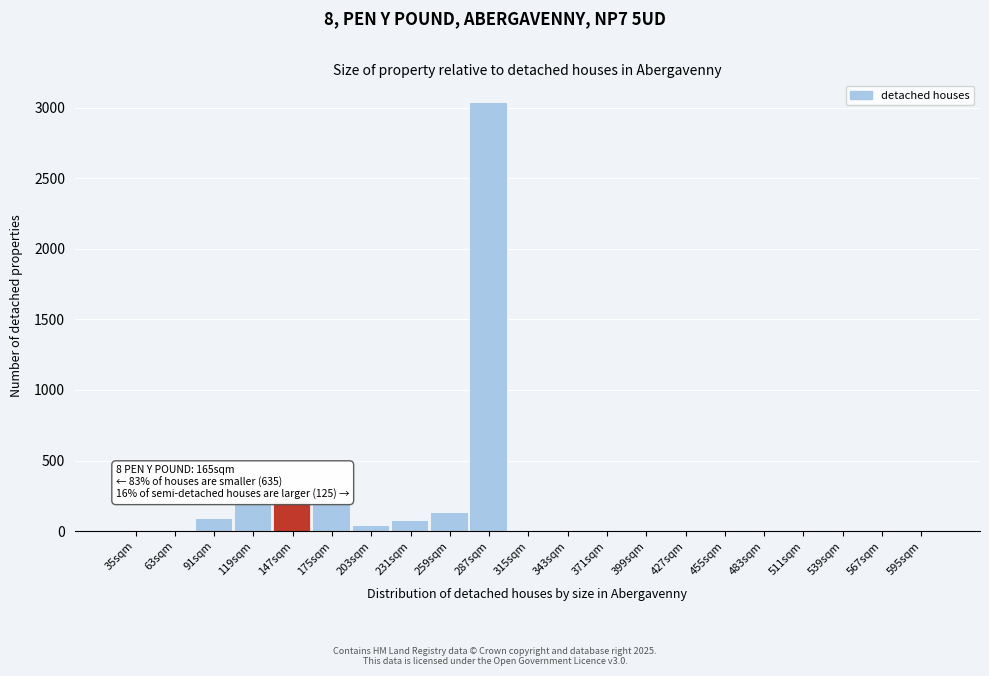

The value at 315sqm is -949. True or false?

False